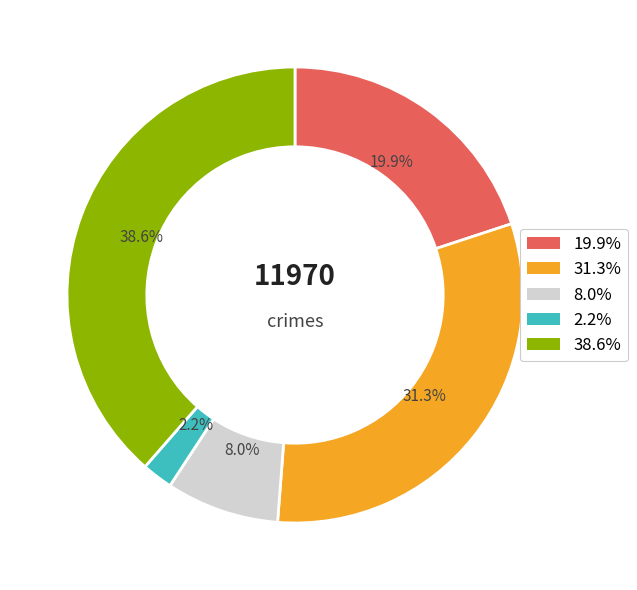

Does any single category account for the majority?

No